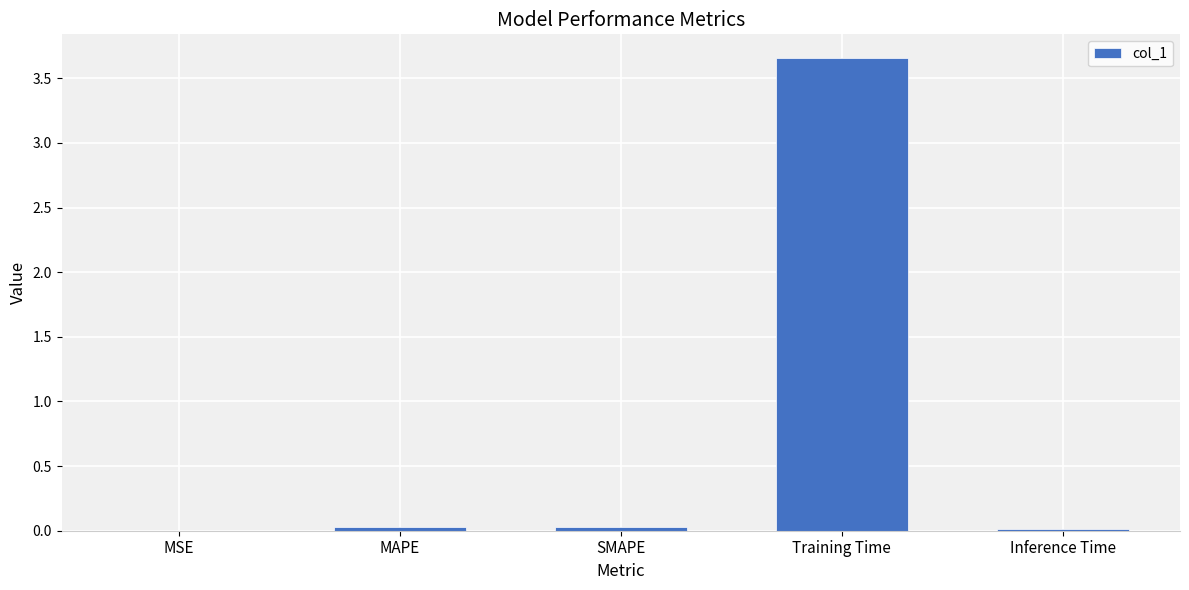

Between MAPE and Training Time, which is larger?

Training Time